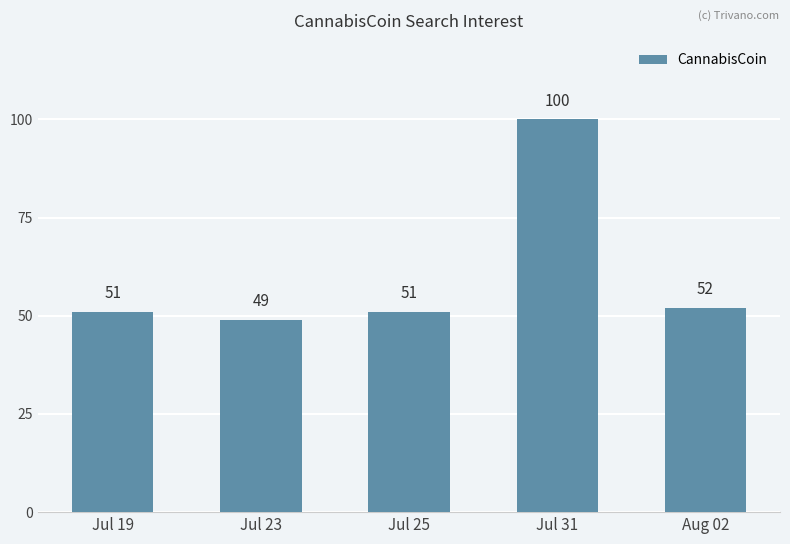

Does the chart contain any negative values?

No